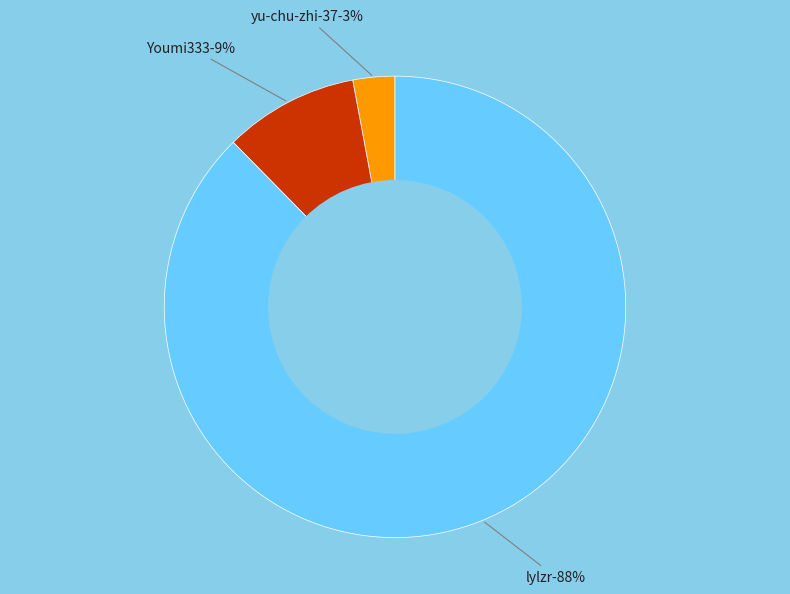

To the nearest percent, what is the difference between the largest and smallest slice percentages?

85%